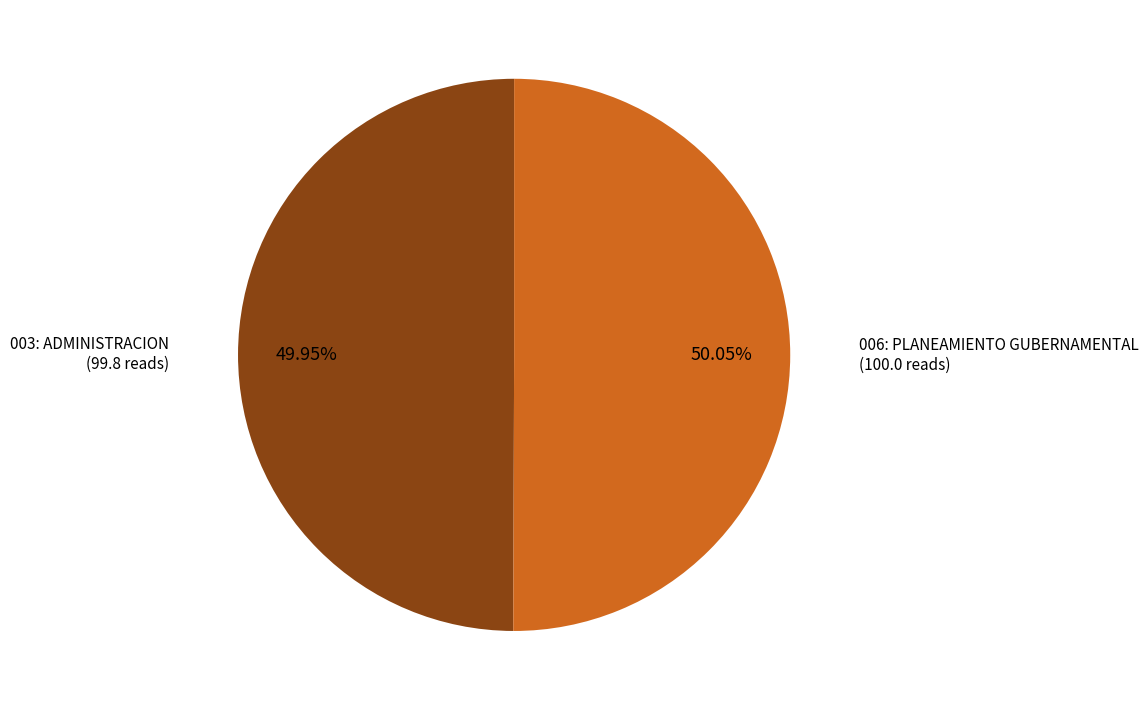

Is there any slice that represents more than half of the pie?

Yes